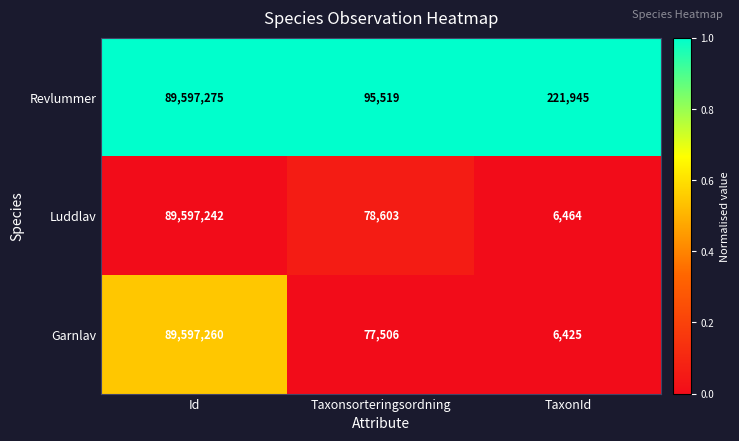

What is the sum of all Luddlav values?

89682309